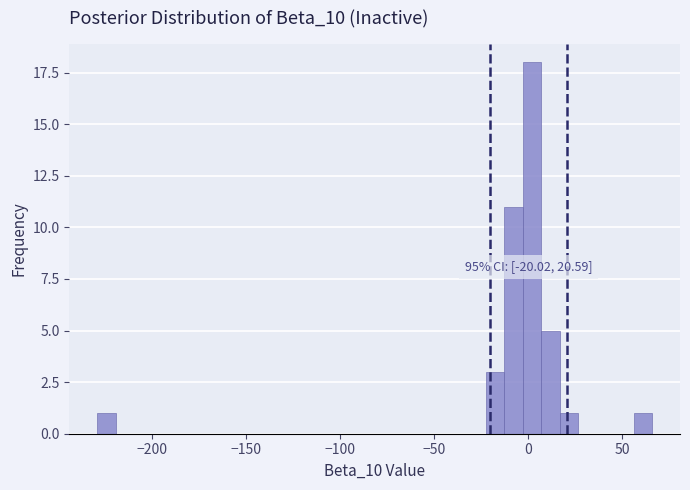

Read against the x-axis, roughly where is the centre of the tallest bar?

0